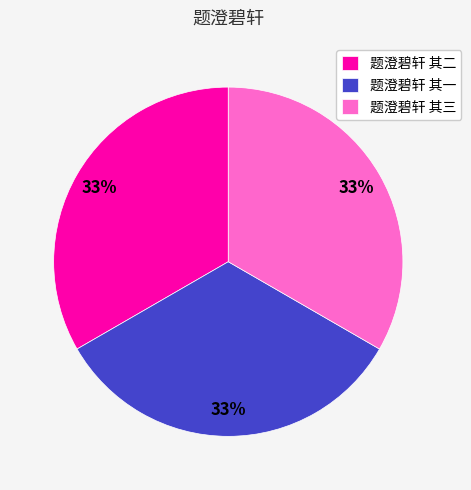

Is 题澄碧轩 其一 the majority of the pie?

No